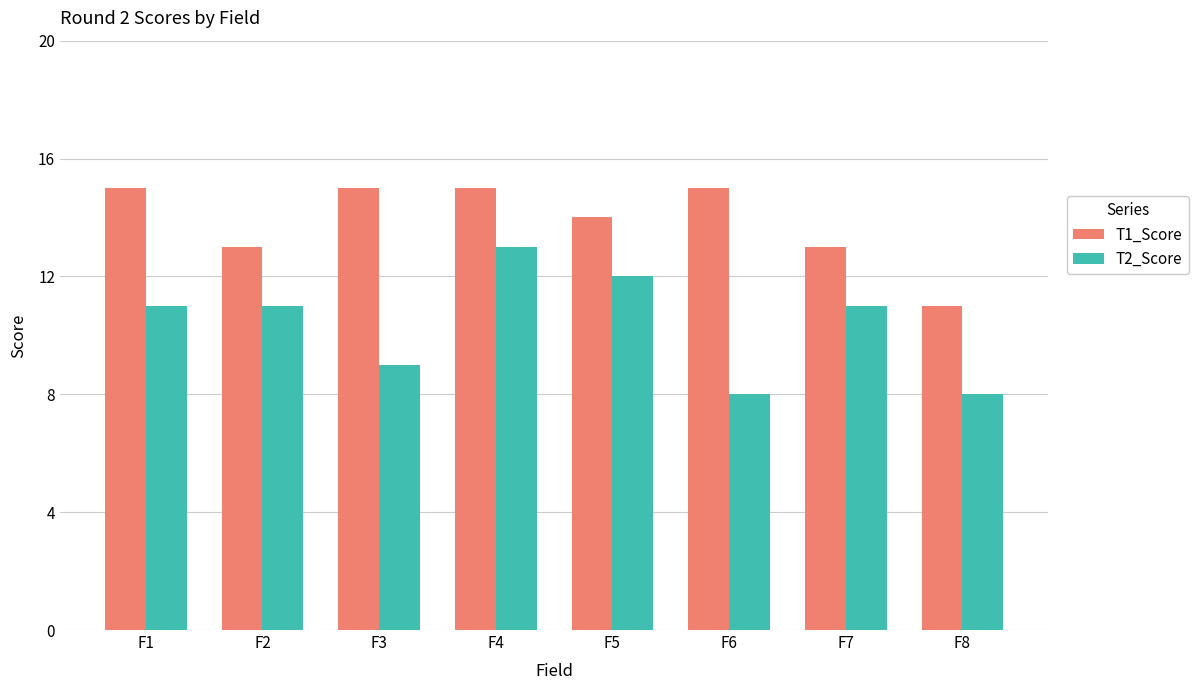

How many distinct data groups are displayed?

2